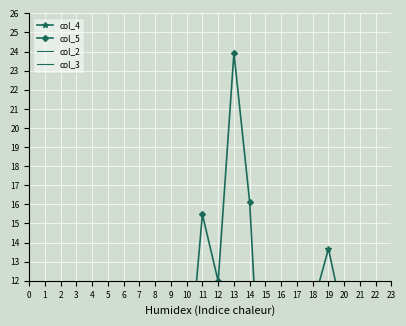

Rank the series by their maximum value, from lowest to highest.

col_2, col_3, col_4, col_5